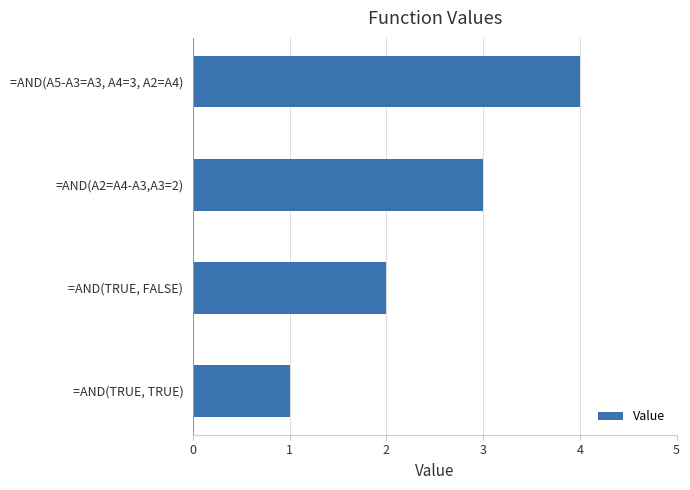

What is the sum of the values at =AND(TRUE, TRUE) and =AND(TRUE, FALSE)?

3